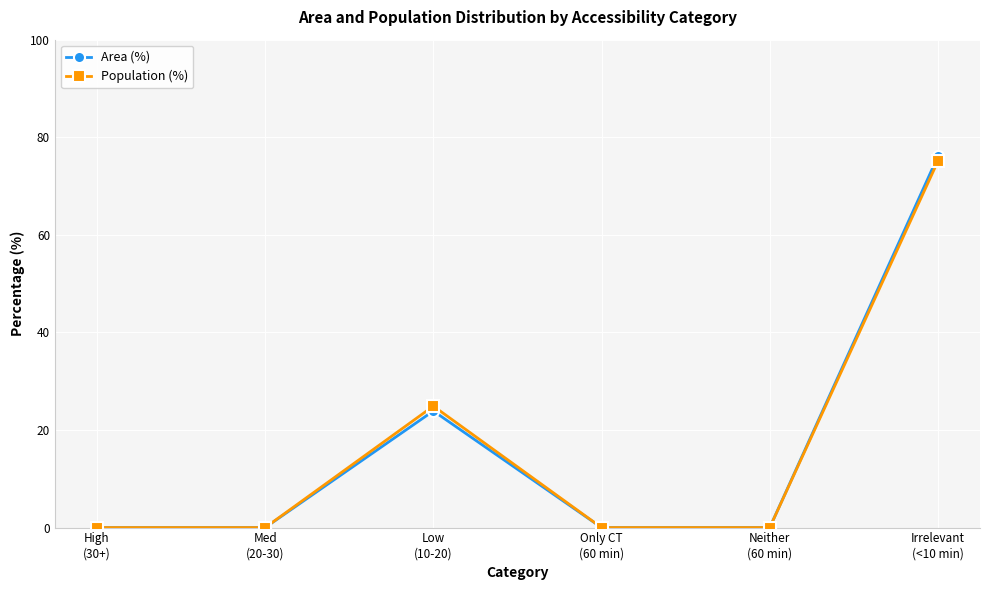

What is the difference between the Area (%) values at Low
(10-20) and Irrelevant
(<10 min)?

52.2